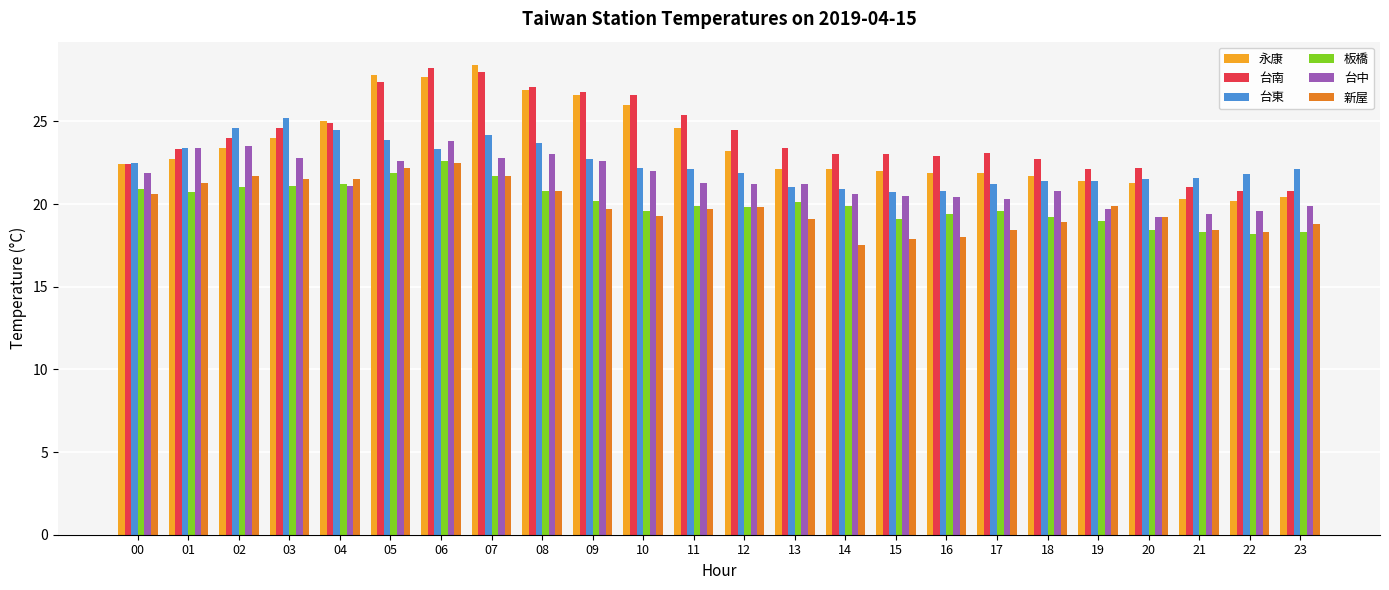

Which series has the widest spread of values?

永康